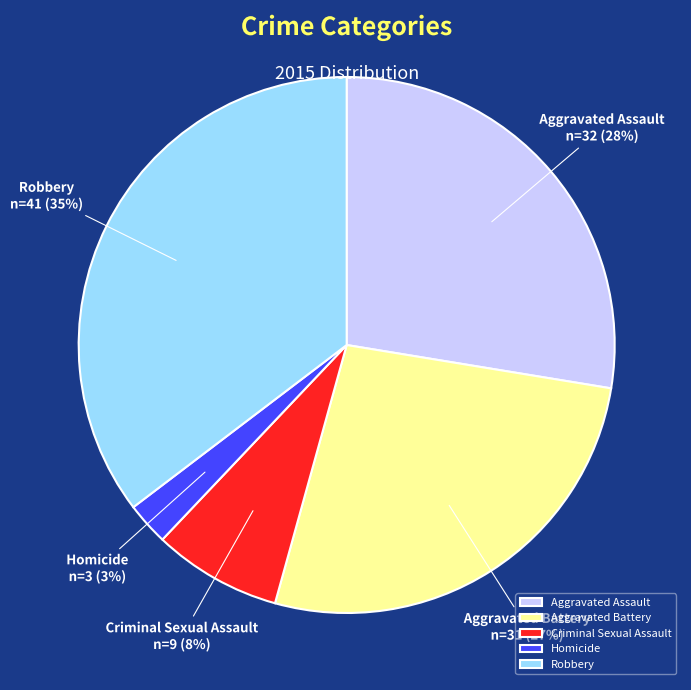

Rank the categories by value from lowest to highest.

Homicide, Criminal Sexual Assault, Aggravated Battery, Aggravated Assault, Robbery